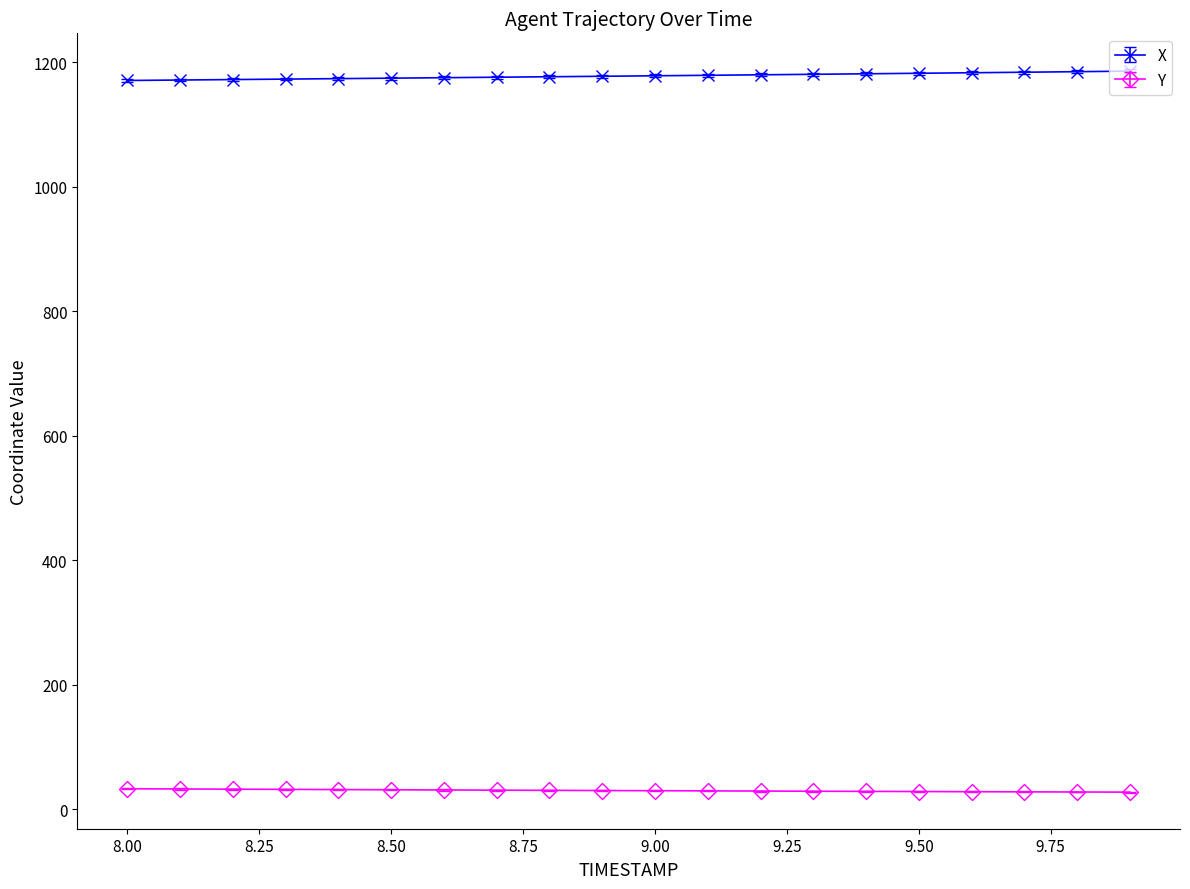

List the series in order of their peak value, lowest first.

Y, X